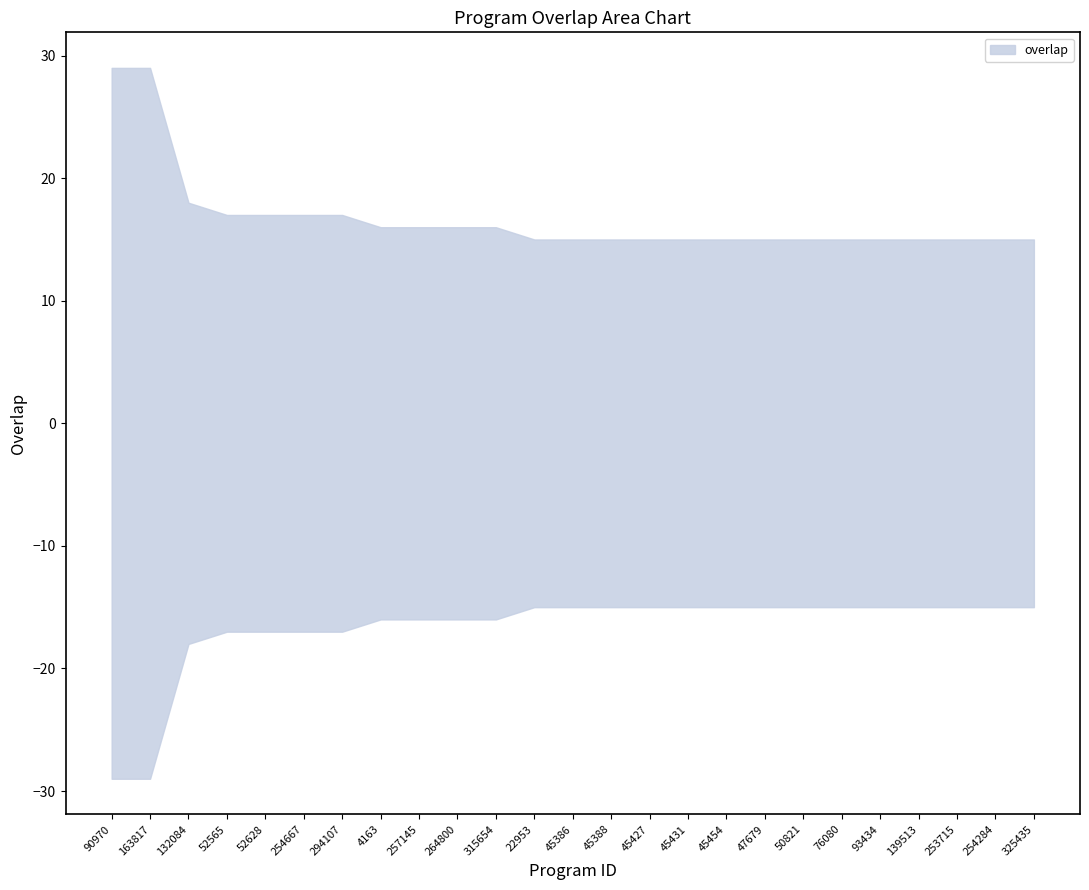

Is it true that the value at 4163 is 16?

True